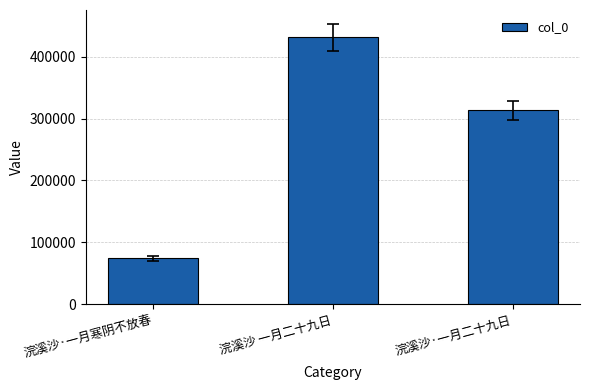

The chart shows a value of 178503 at 浣溪沙·一月二十九日. True or false?

False